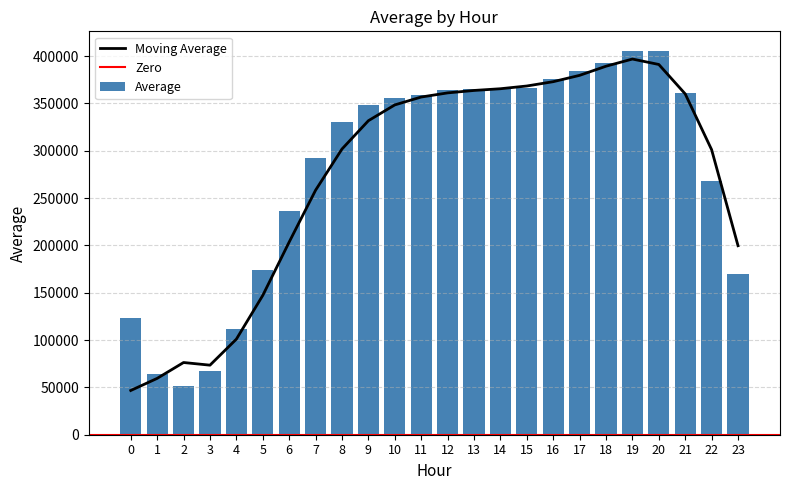

Reading right to left, extract all data points from this chart.

169500	268207	360778	405773	405107	392583	383738	375448	366498	365836	365503	363872	359260	355537	348001	330578	292493	235951	173961	111652	67041	51148	64019	122867